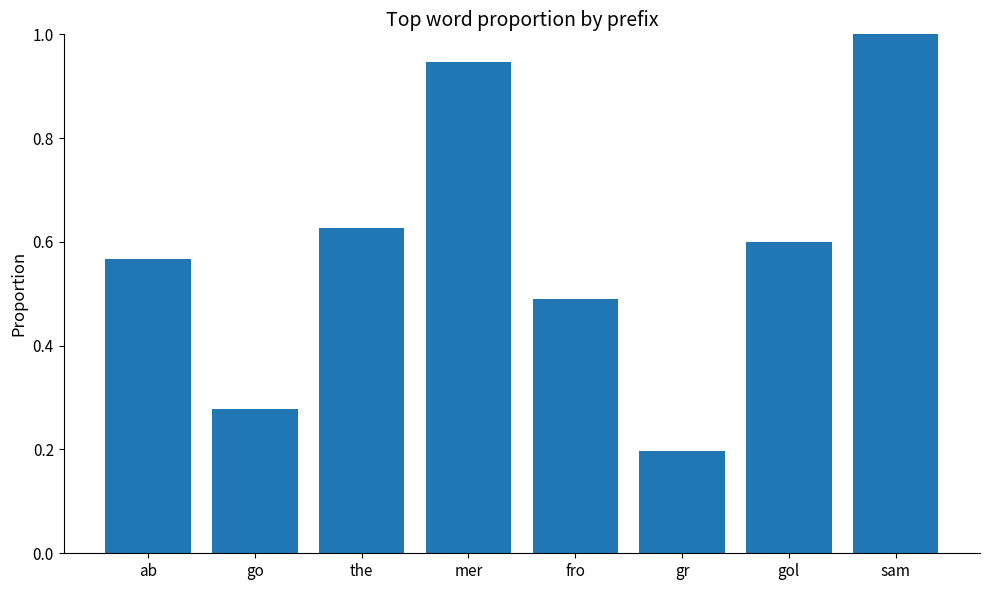

Between sam and mer, which is larger?

sam